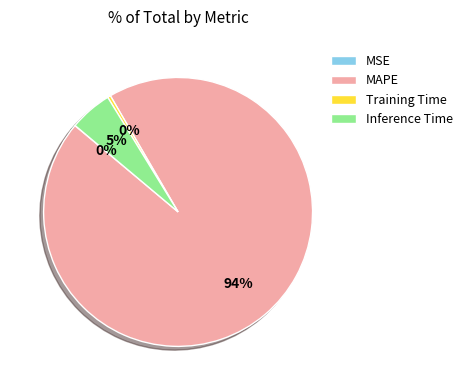

Which has a higher value, Inference Time or MAPE?

MAPE